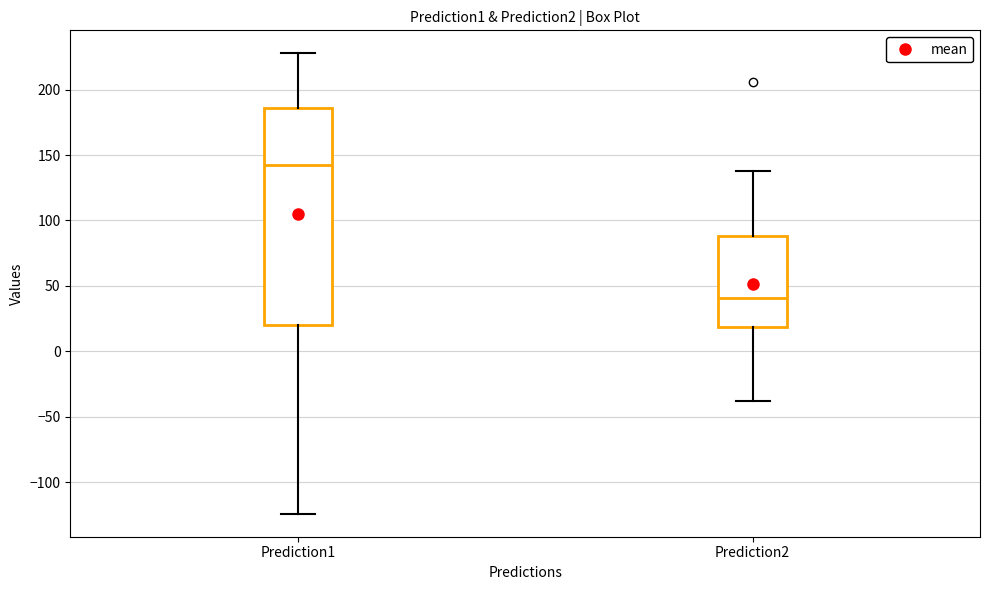

Comparing the boxes themselves (not the whiskers), which one is the tallest?

Prediction1